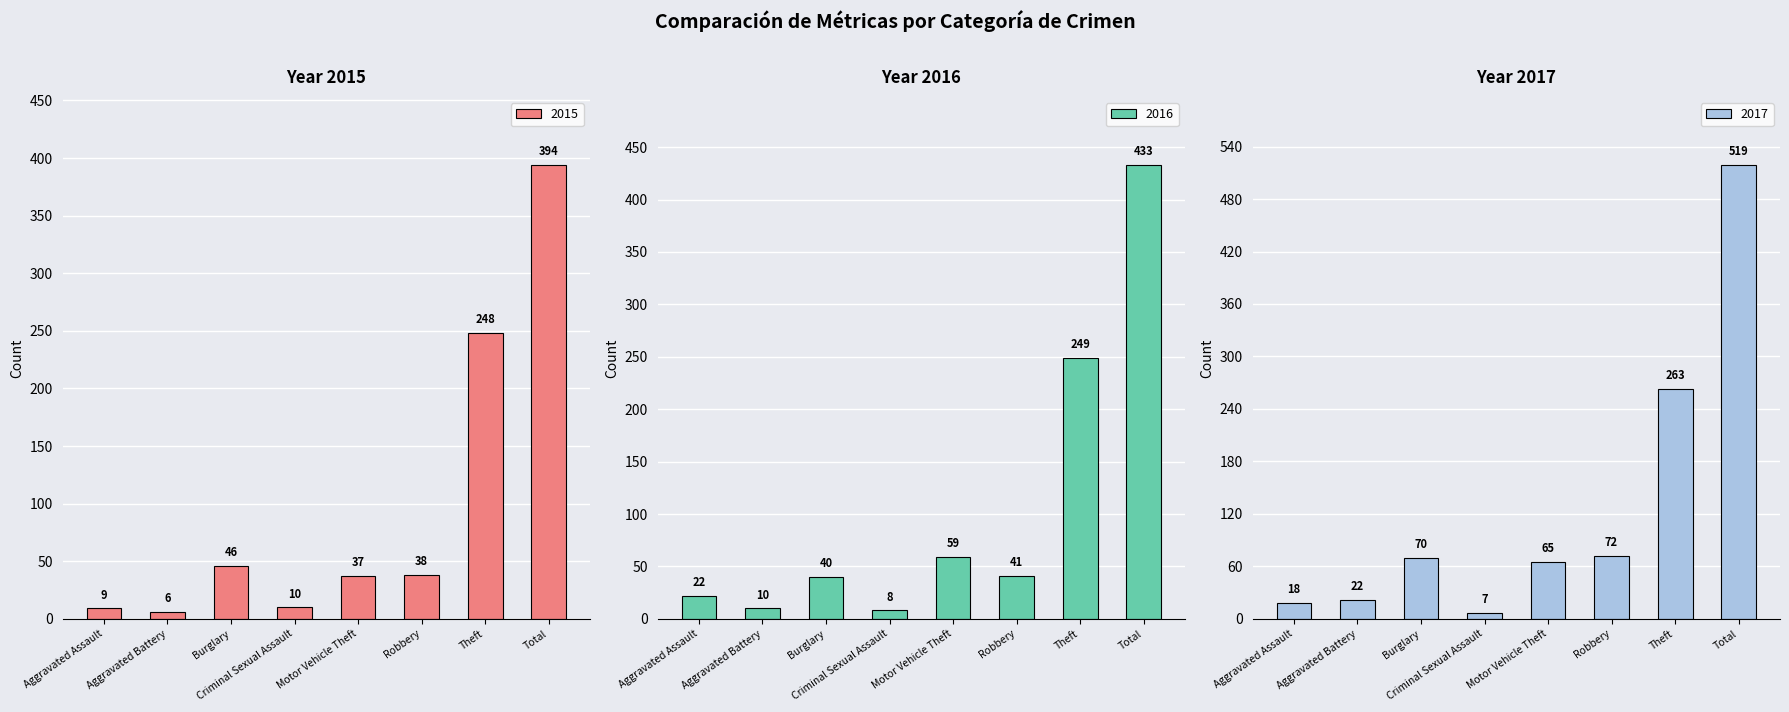

List the series in order of their peak value, highest first.

2017, 2016, 2015